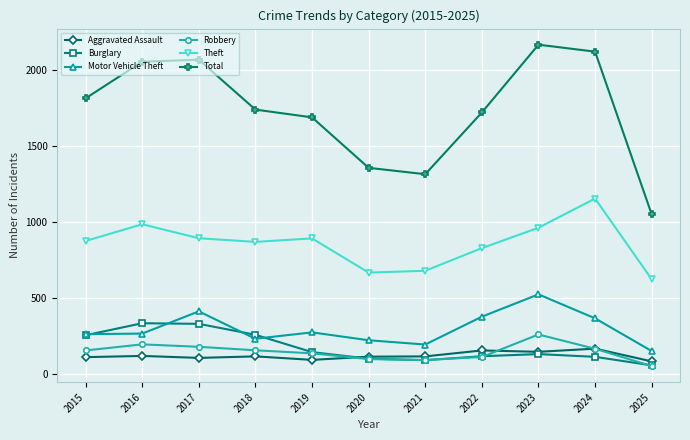

How many lines are shown in the chart?

6